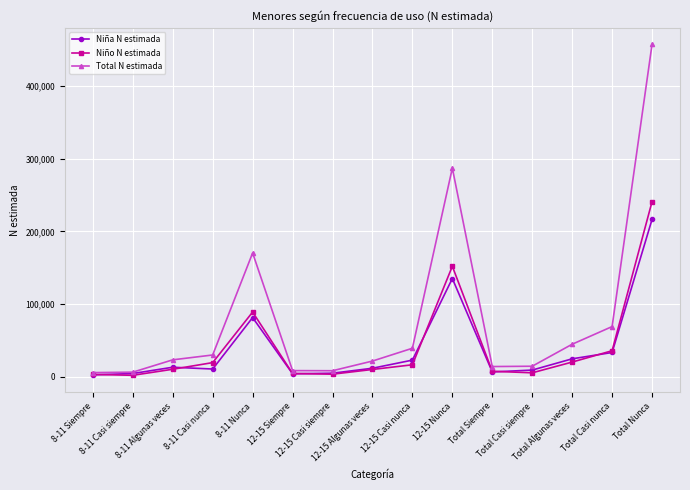

How many data points does each series have?

15